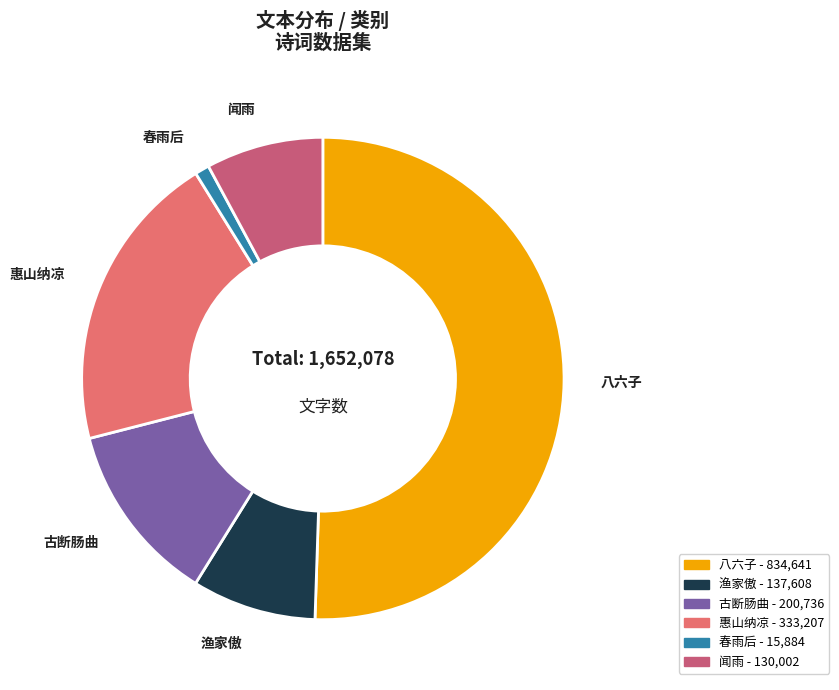

Which category has the biggest portion of the pie?

八六子